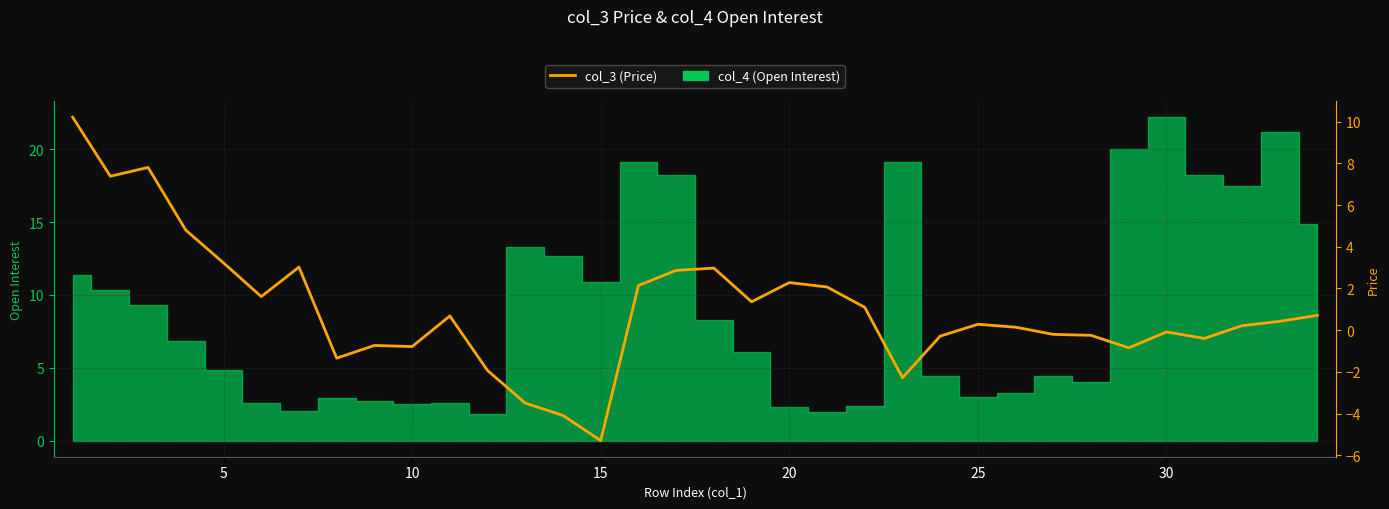

Reading right to left, what are all the values shown in this chart?

0.7	0.4	0.2	-0.4	-0.1	-0.9	-0.2	-0.2	0.1	0.3	-0.3	-2.3	1.1	2.1	2.3	1.4	3.0	2.9	2.1	-5.3	-4.1	-3.5	-1.9	0.7	-0.8	-0.7	-1.3	3.0	1.6	3.2	4.8	7.8	7.4	10.2